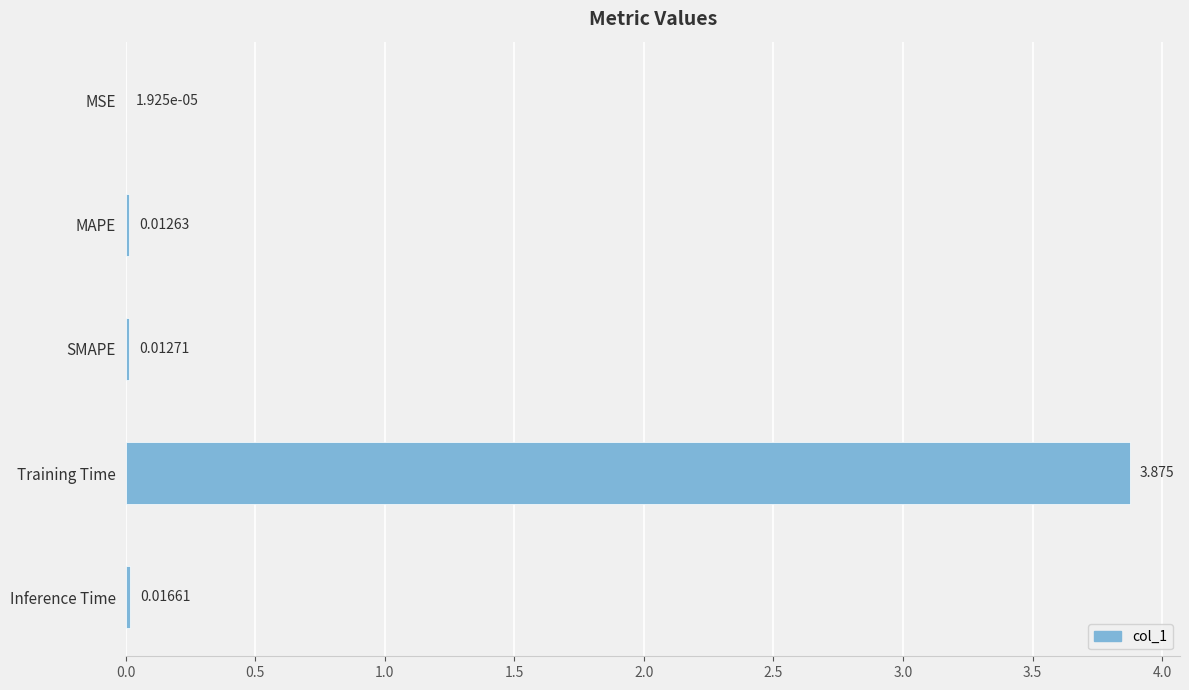

At which category does the chart reach its peak across all series?

Training Time